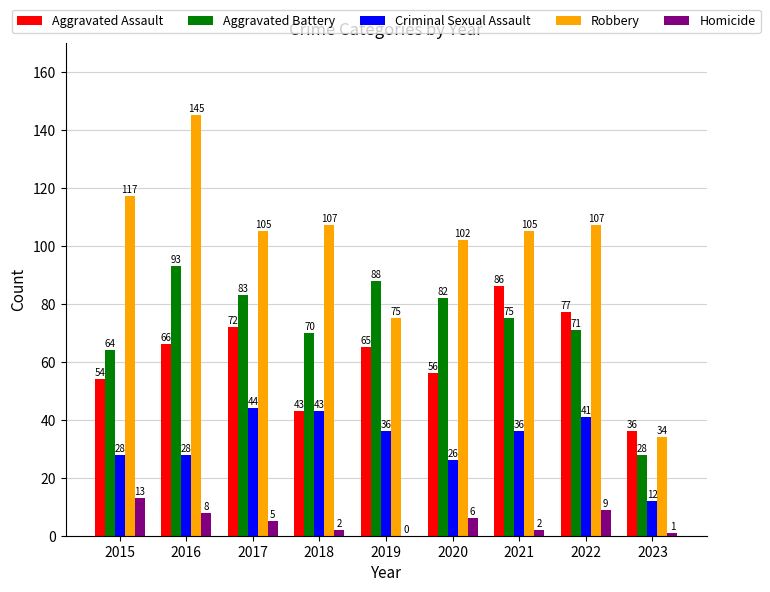

What is the sum of all Criminal Sexual Assault values?

294